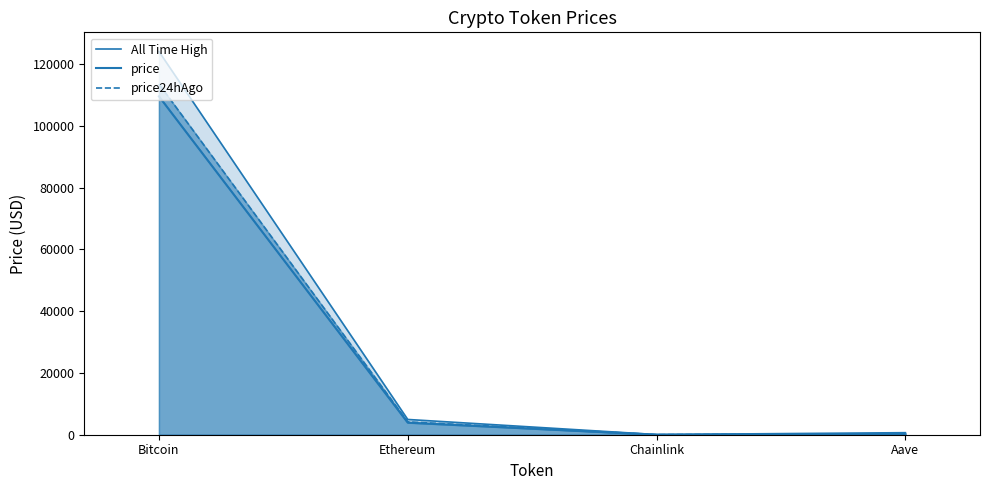

What value does the price series have at Bitcoin?

109599.0